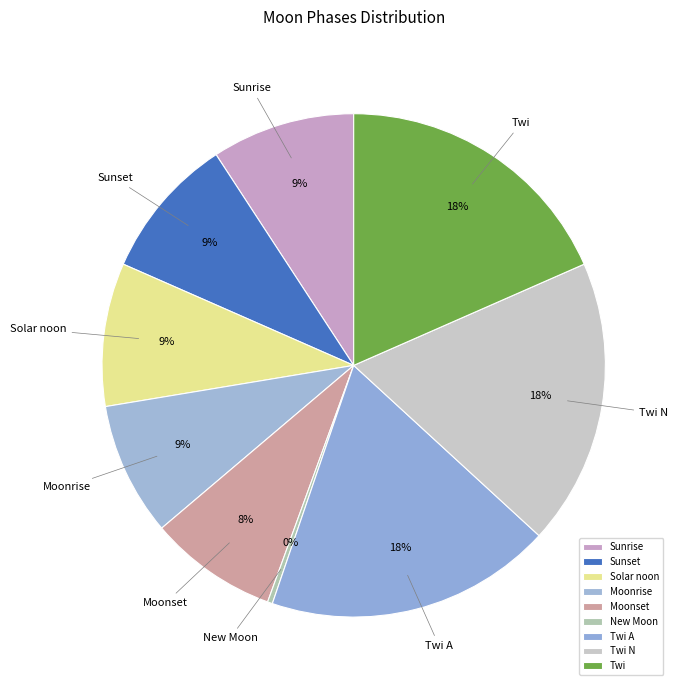

Is there any slice that represents more than half of the pie?

No